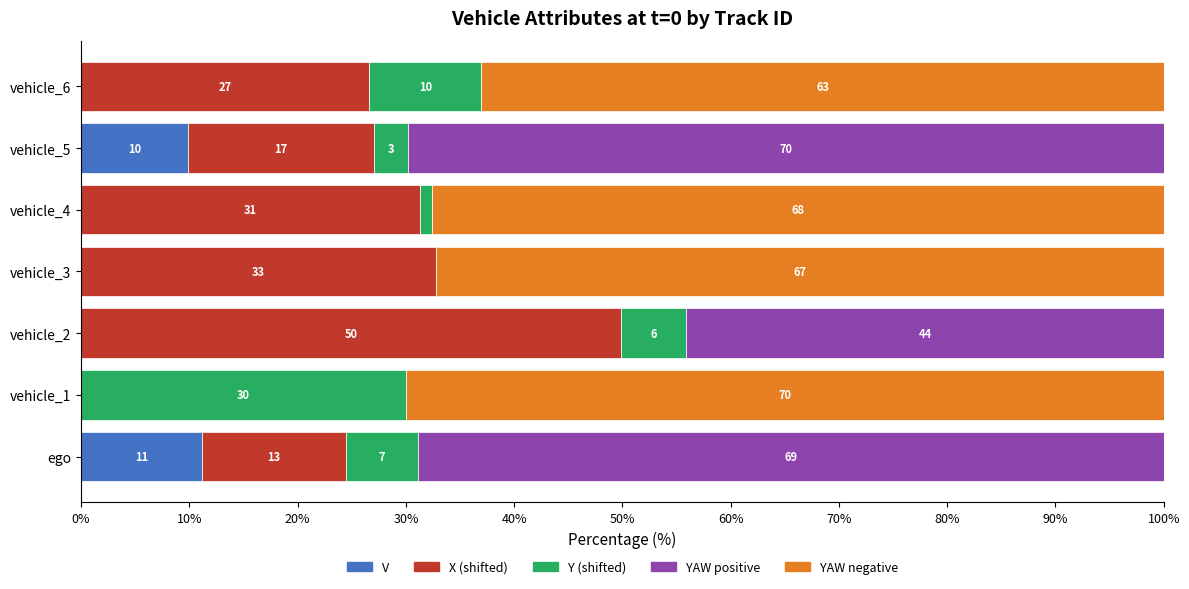

Reading right to left, extract all data points from this chart.

V: 0.0	9.8	0.0	0.0	0.0	0.0	11.1
X (shifted): 26.6	17.2	31.3	32.8	49.9	0.0	13.3
Y (shifted): 10.3	3.1	1.1	0.0	6.0	30.0	6.7
YAW positive: 0.0	69.8	0.0	0.0	44.1	0.0	68.9
YAW negative: 63.0	0.0	67.6	67.2	0.0	70.0	0.0